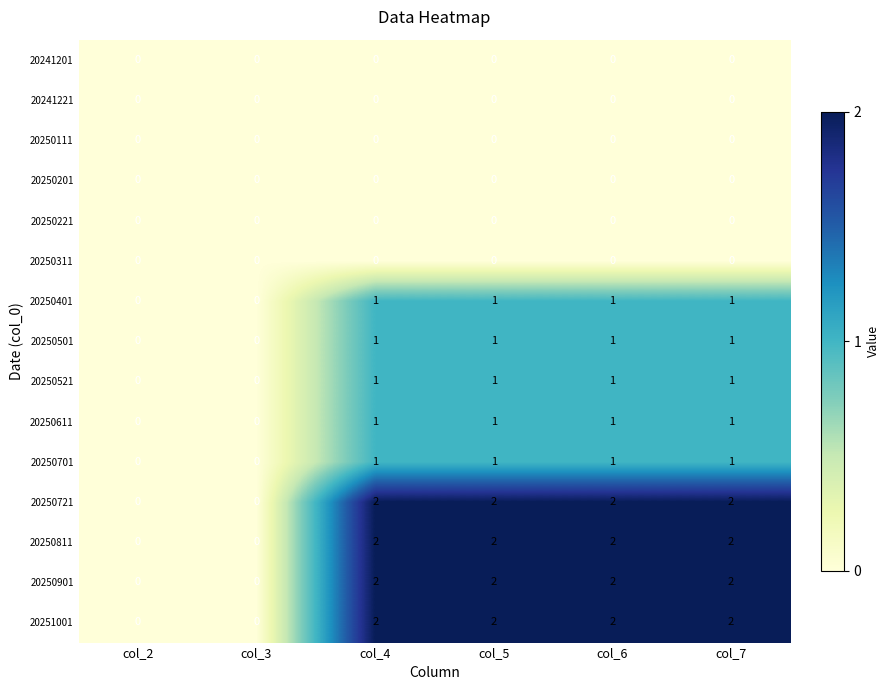

Count the 20250901 values in the range 0 to 2.

6